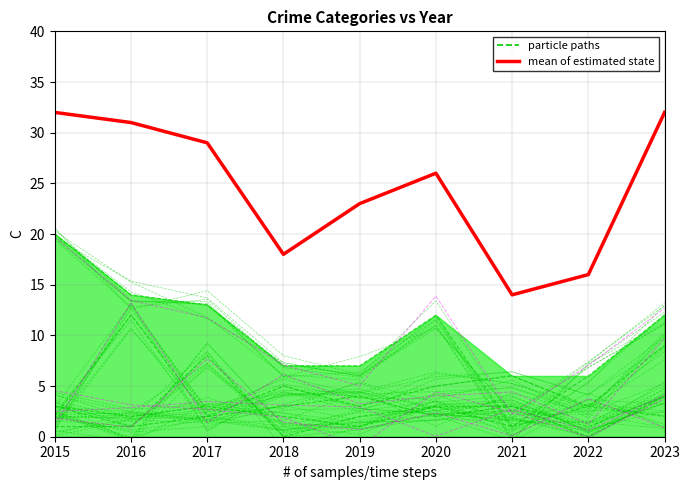

What is the approximate value at 2019?

23